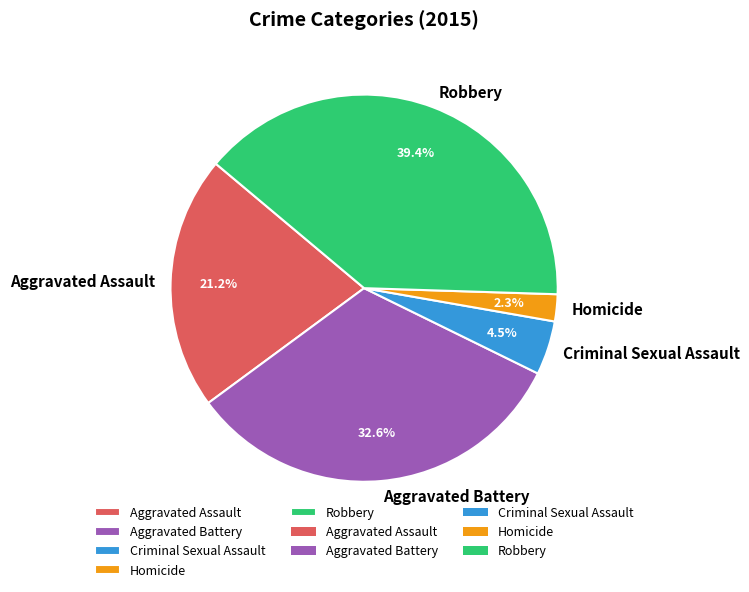

To the nearest percent, what is the average slice percentage?

20%